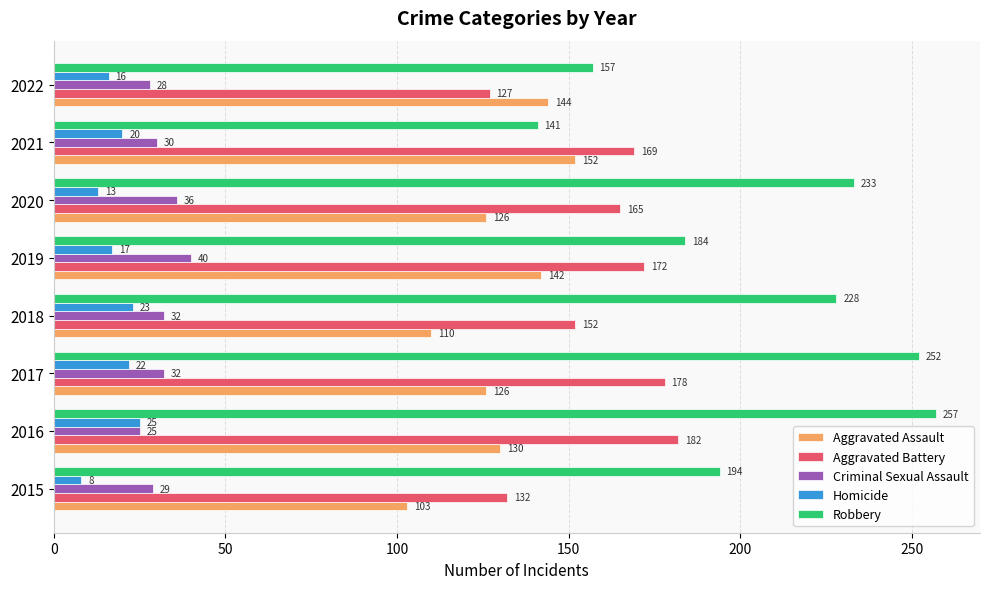

How many data points in Robbery are less than 228?

4